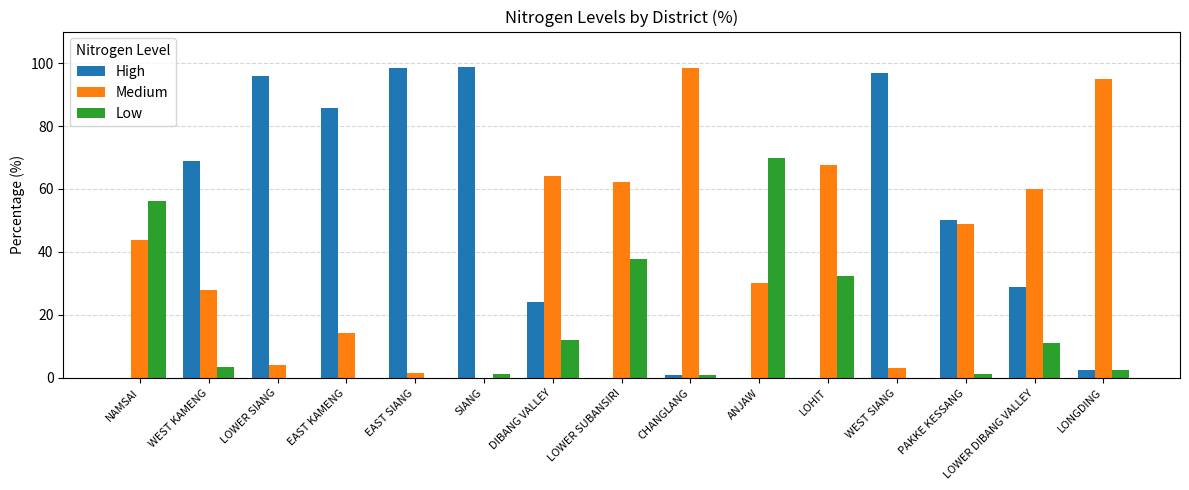

Is the value of Low at LOHIT greater than the value of Medium at LONGDING?

No